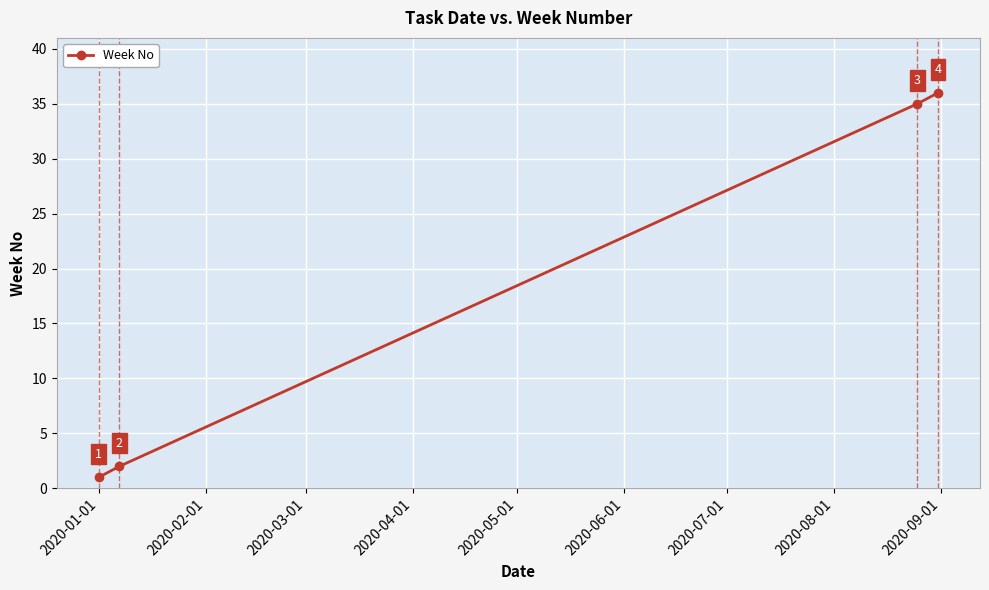

What is the maximum value shown in the chart?

36